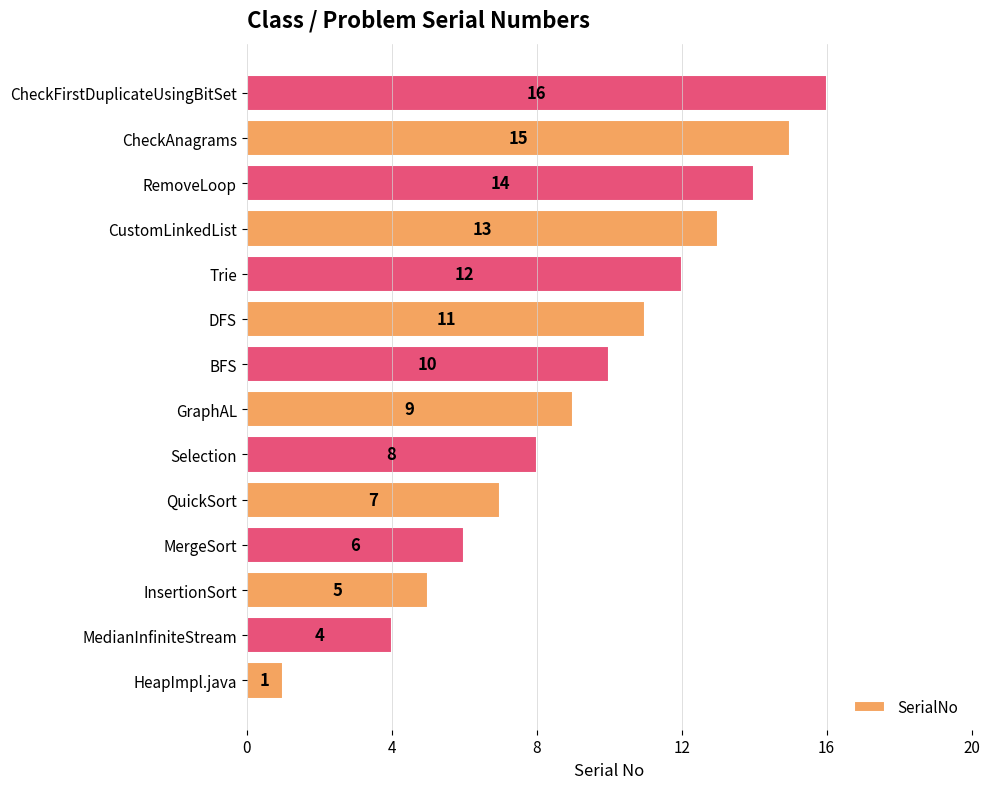

Reading bottom to top, extract all data points from this chart.

HeapImpl.java=1	MedianInfiniteStream=4	InsertionSort=5	MergeSort=6	QuickSort=7	Selection=8	GraphAL=9	BFS=10	DFS=11	Trie=12	CustomLinkedList=13	RemoveLoop=14	CheckAnagrams=15	CheckFirstDuplicateUsingBitSet=16